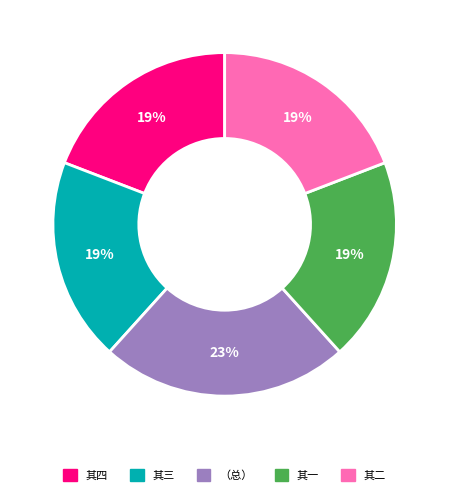

Is there any slice that represents more than half of the pie?

No